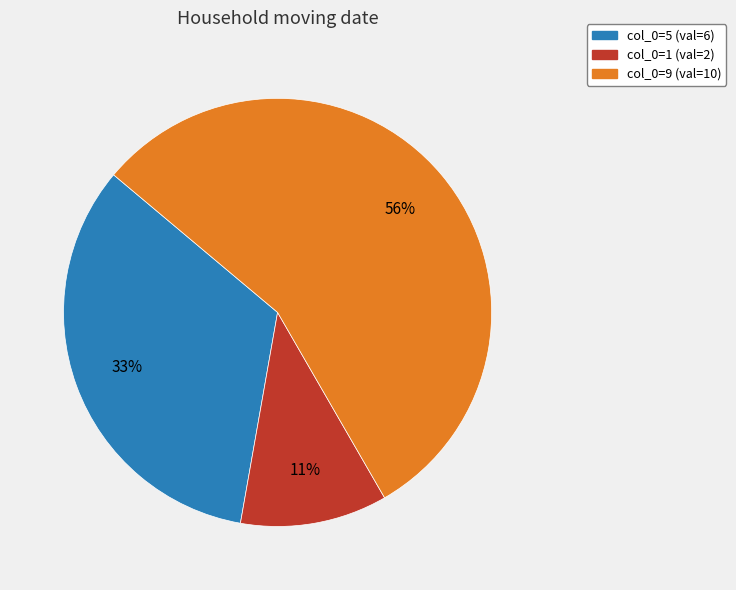

Does any single category account for the majority?

Yes